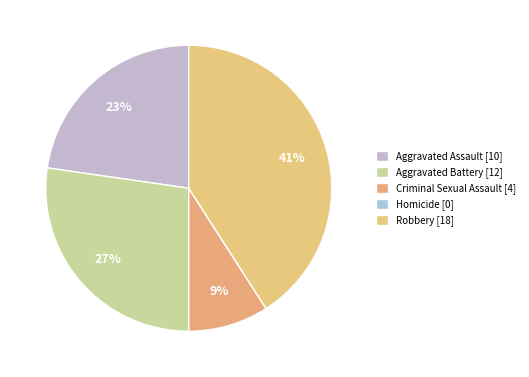

Combined, what portion of the pie is Criminal Sexual Assault and Aggravated Battery?

36.4%